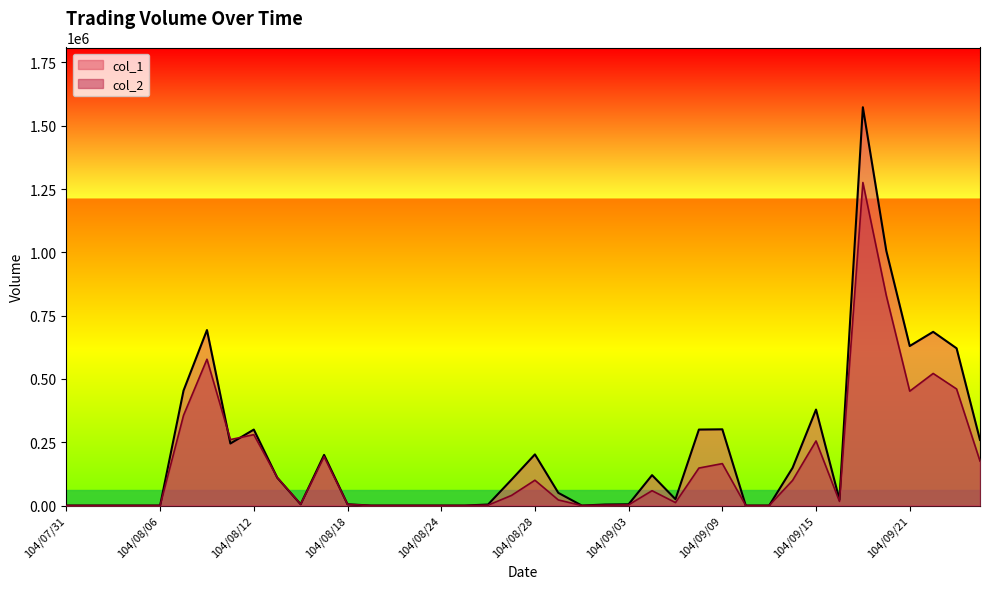

Is the value of col_2 at 104/09/17 greater than the value of col_1 at 104/09/16?

Yes